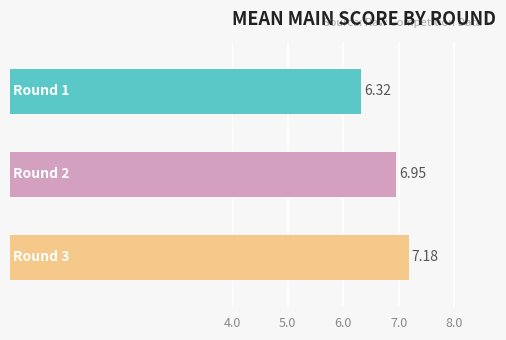

At how many categories does at least one series exceed 6?

3